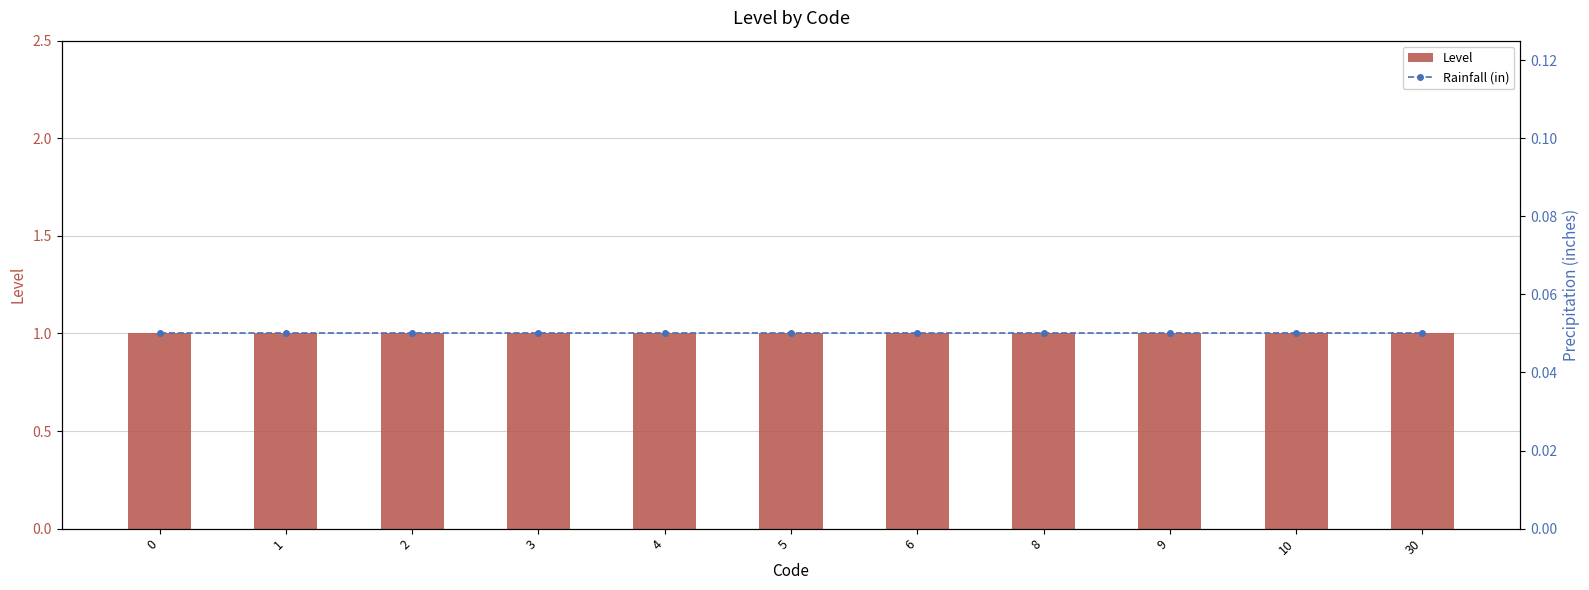

At how many categories does at least one series exceed 0?

11